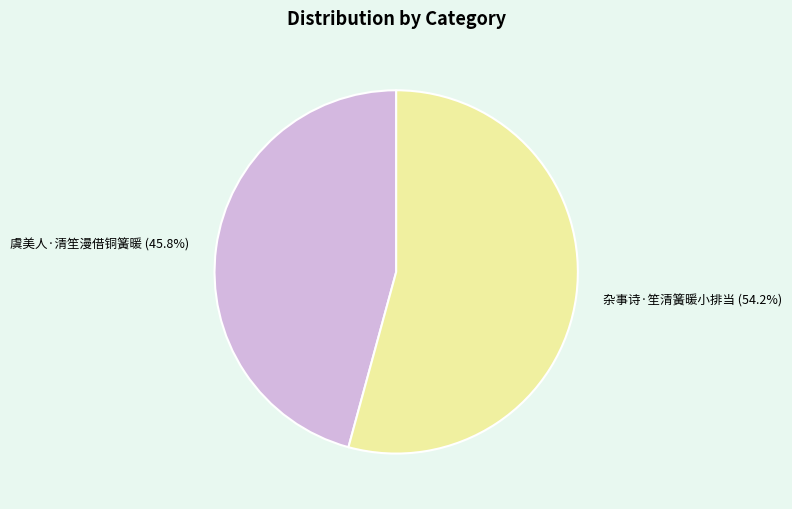

To the nearest percent, what is the difference between the 虞美人·清笙漫借铜簧暖 and 杂事诗·笙清簧暖小排当 slice percentages?

8%